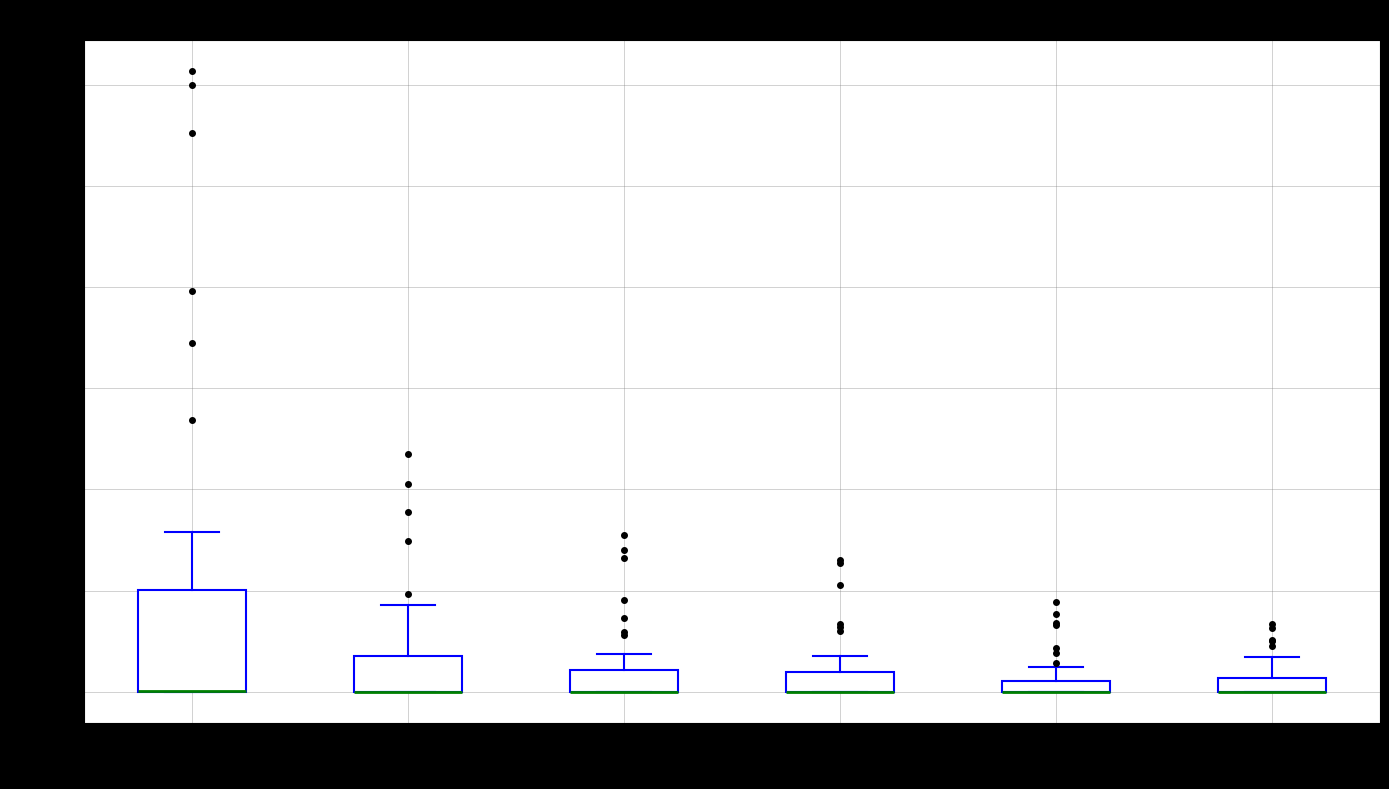

Where is the lower edge of the box at x = 180 on the y-axis? The values are not printed on the chart, so give them approximately, as read against the axis.

0